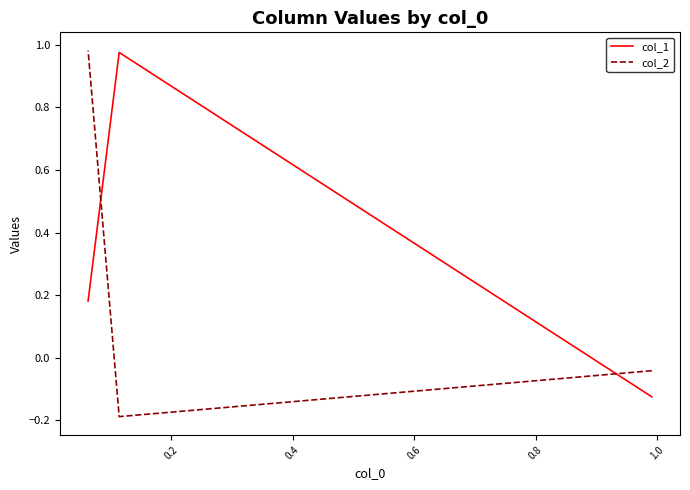

How many data points in col_1 are less than 0?

1